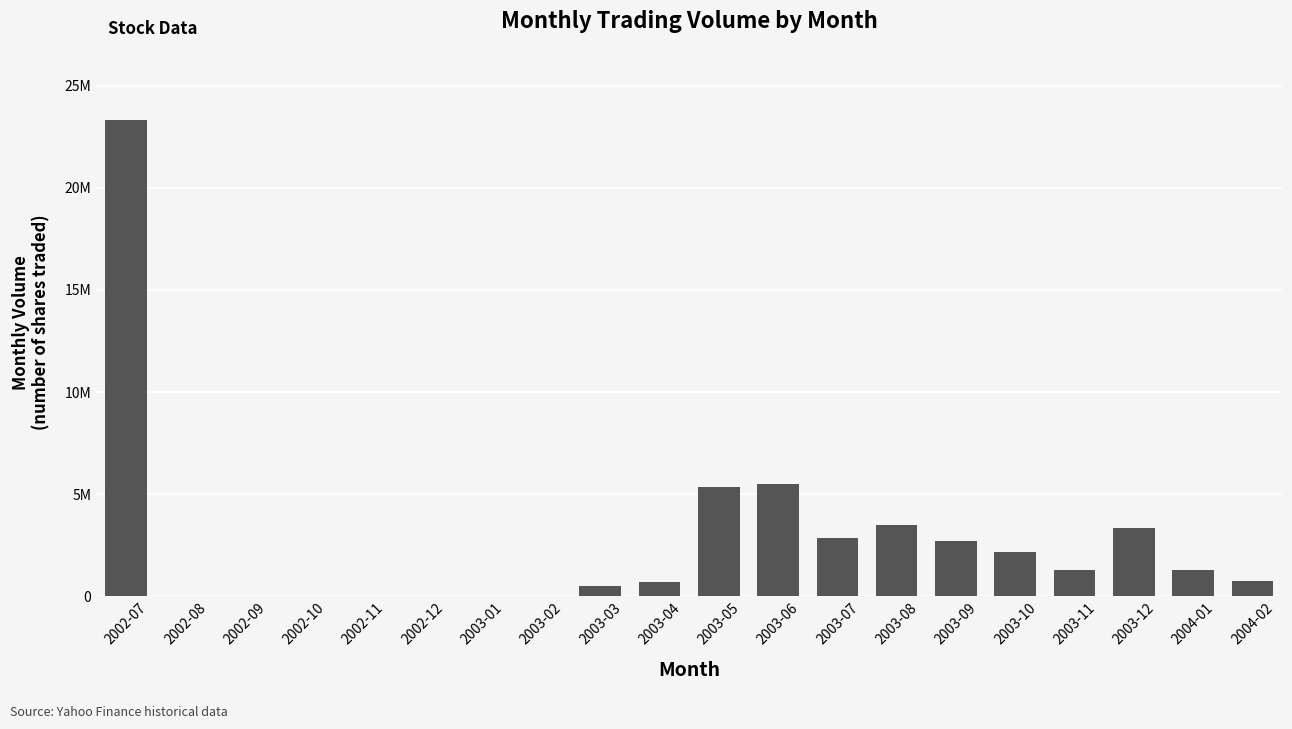

What position from the left is 2004-02?

20